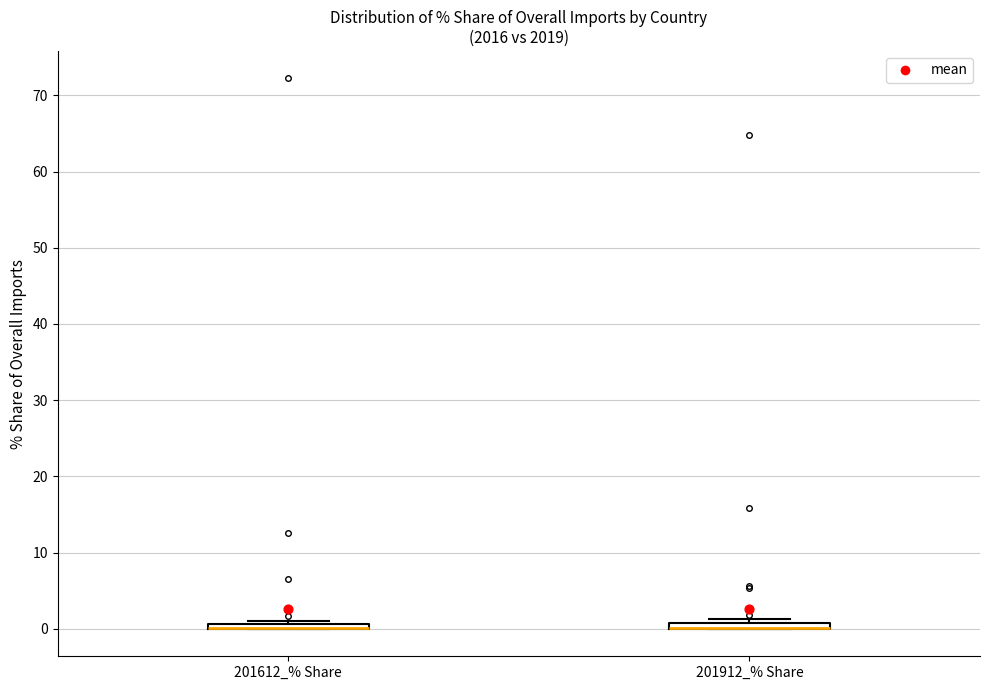

Where is the lower edge of the box for 201912_% Share on the y-axis? The values are not printed on the chart, so give them approximately, as read against the axis.

0